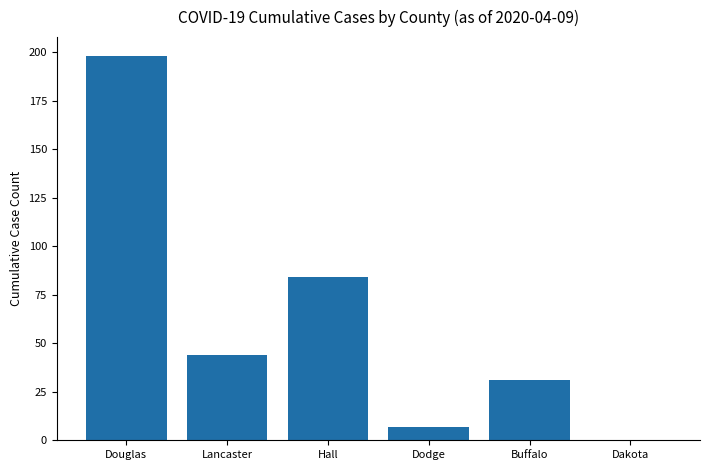

How many series are shown in this chart?

1